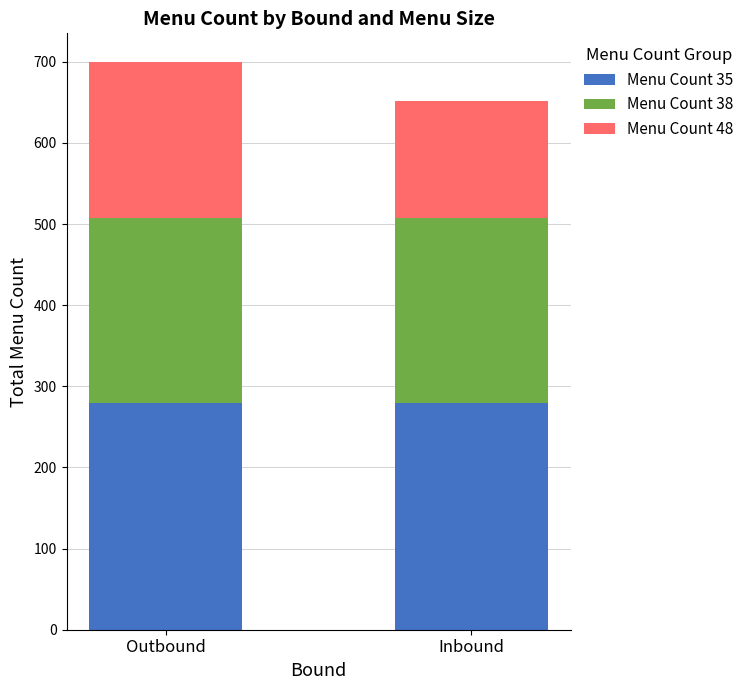

What is the sum of the Menu Count 35 values at Outbound and Inbound?

560